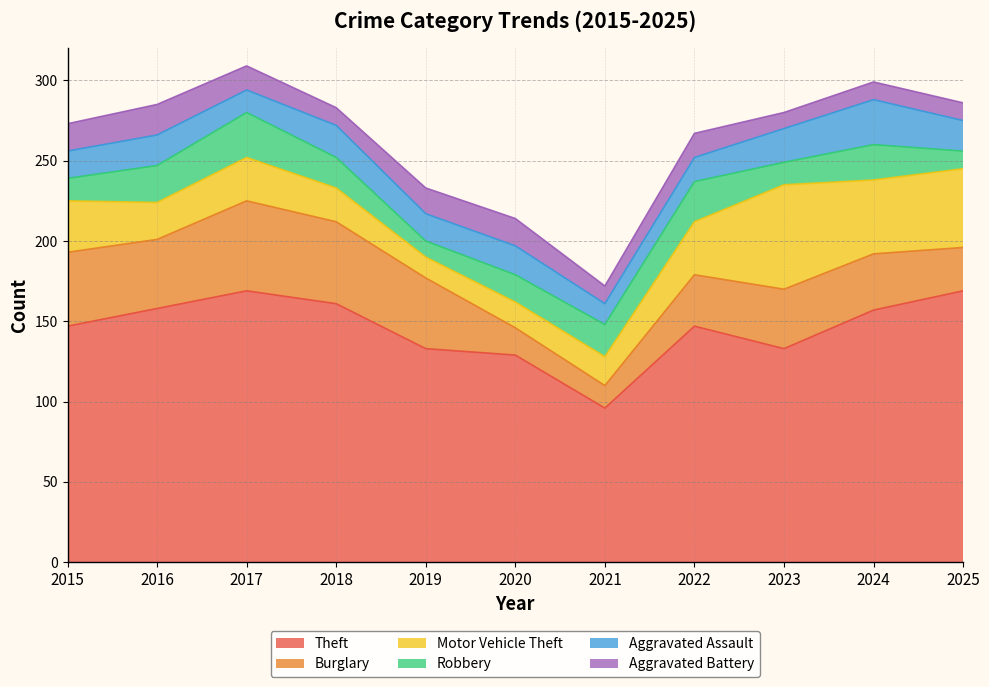

How many times do Motor Vehicle Theft and Aggravated Battery cross each other?

2